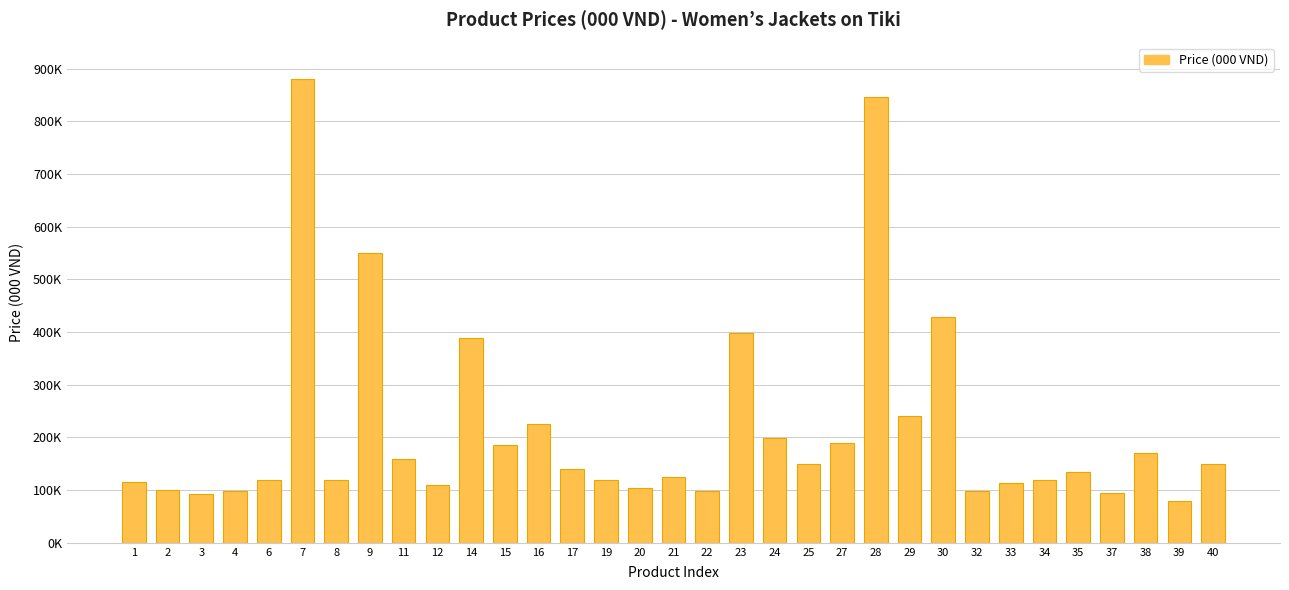

True or false: the data shows 29.6 at 12.

False